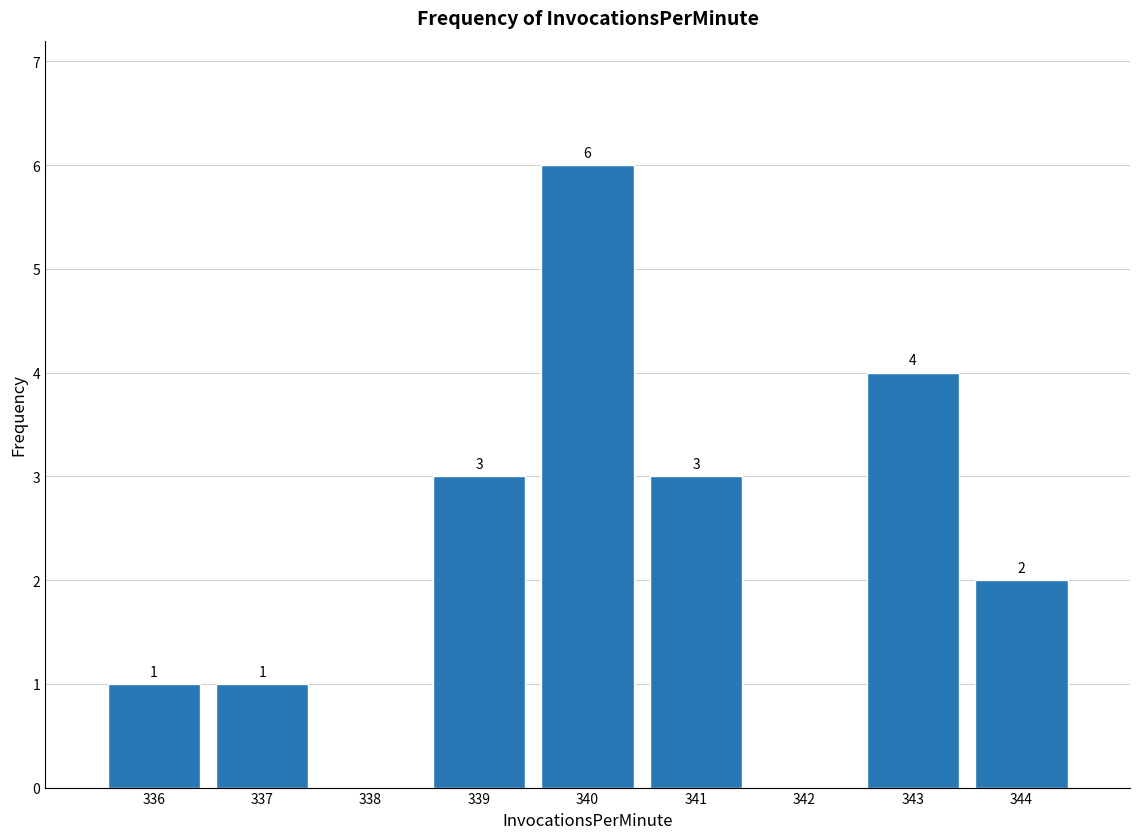

Which range on the x-axis has the tallest bar?

339.5 to 340.5